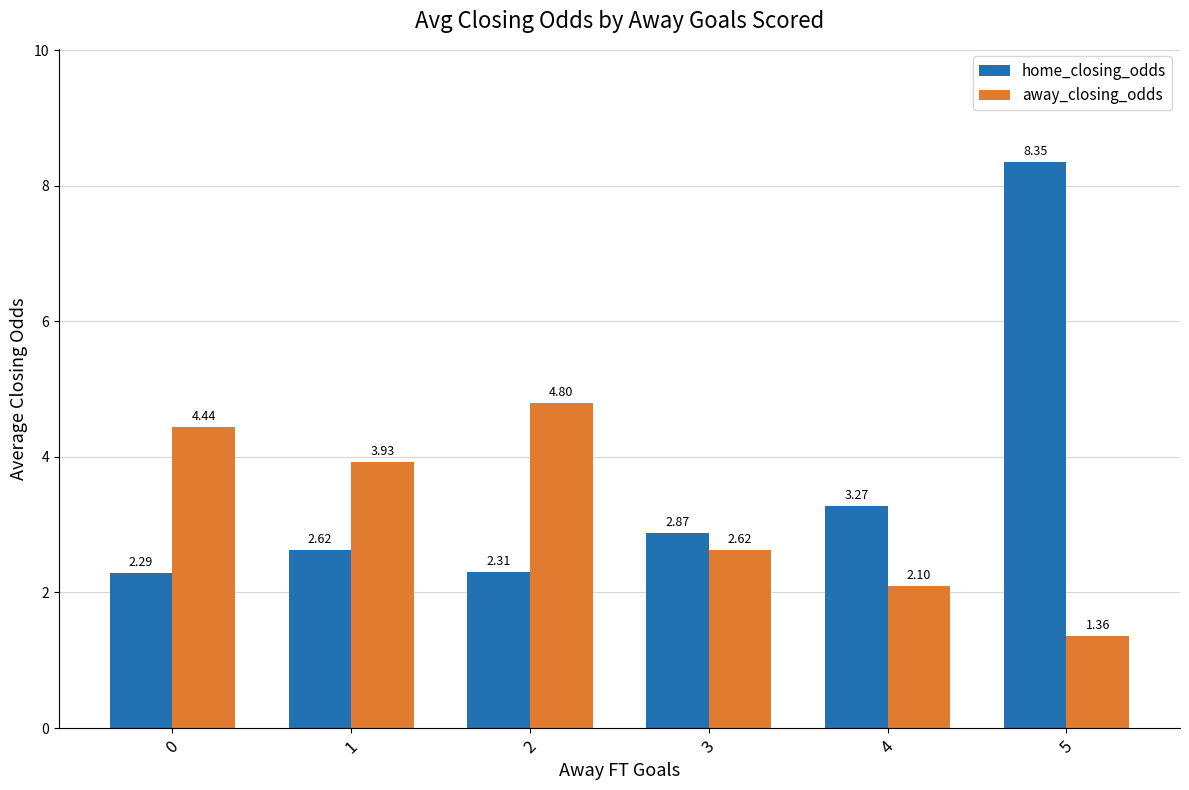

What is the average value of the home_closing_odds series?

3.6